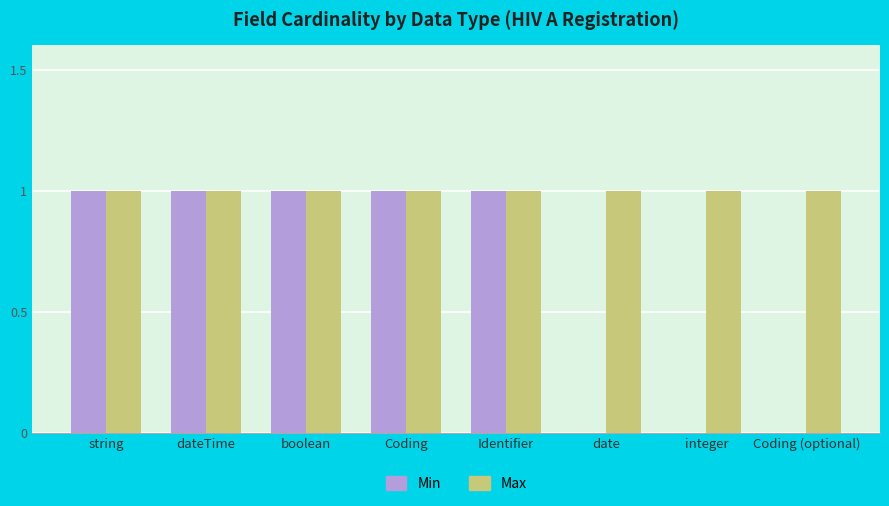

Which series has the widest spread of values?

Min